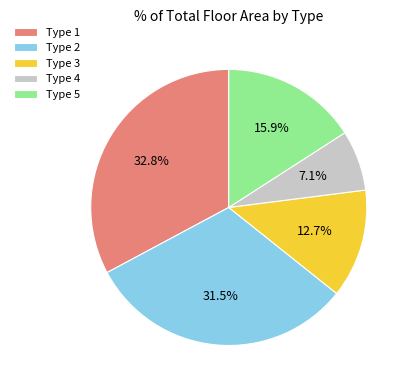

Is there any slice that represents more than half of the pie?

No